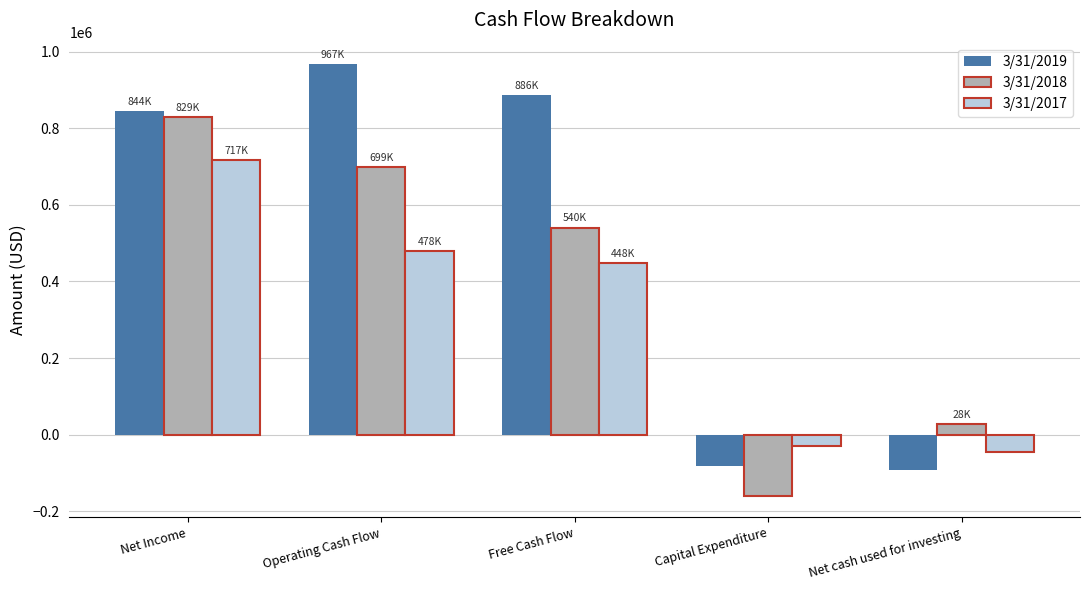

What position from the right is Capital Expenditure?

2